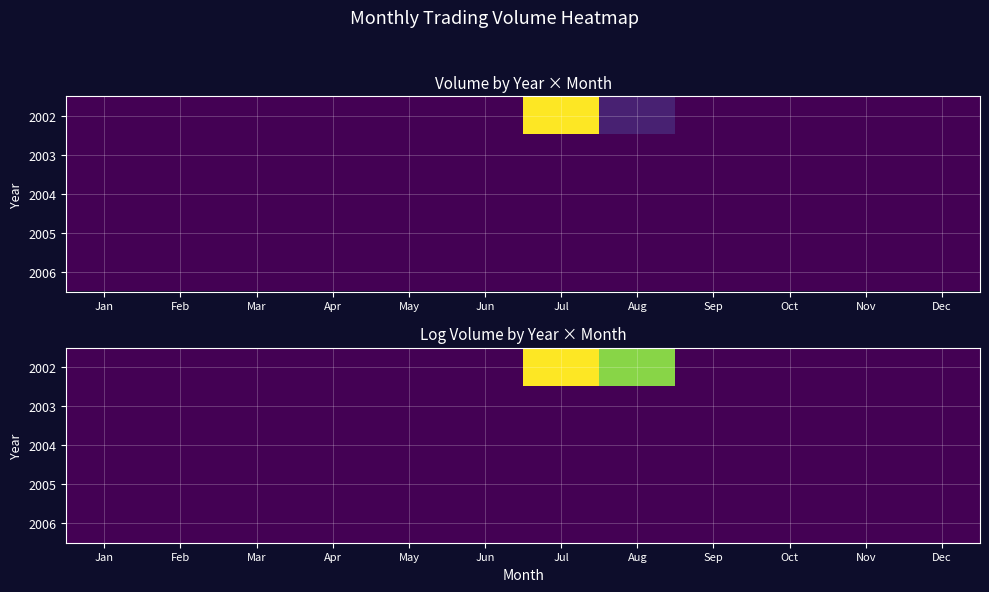

Rank the series by their maximum value, from highest to lowest.

2002, 2003, 2004, 2005, 2006